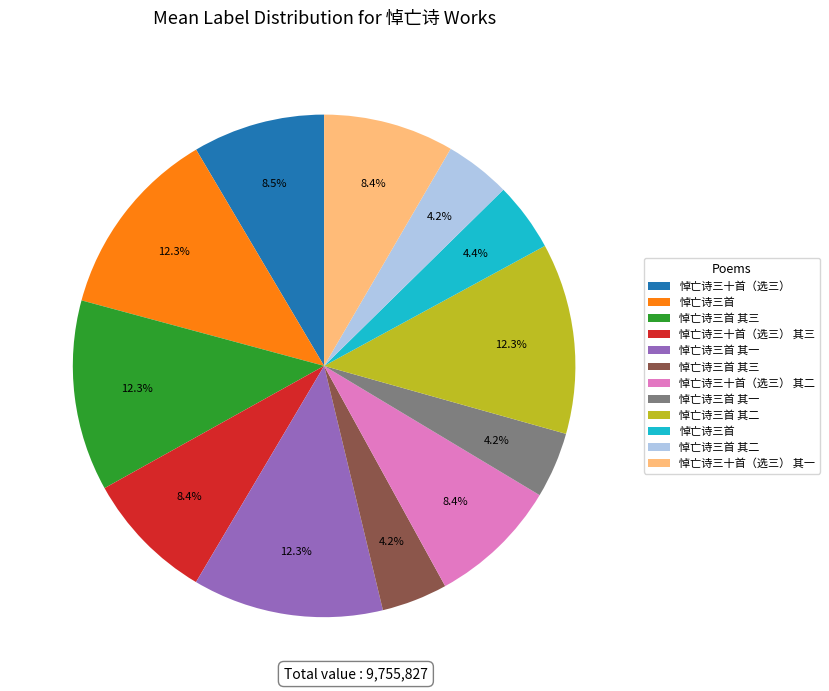

Is there a majority slice in this chart?

No